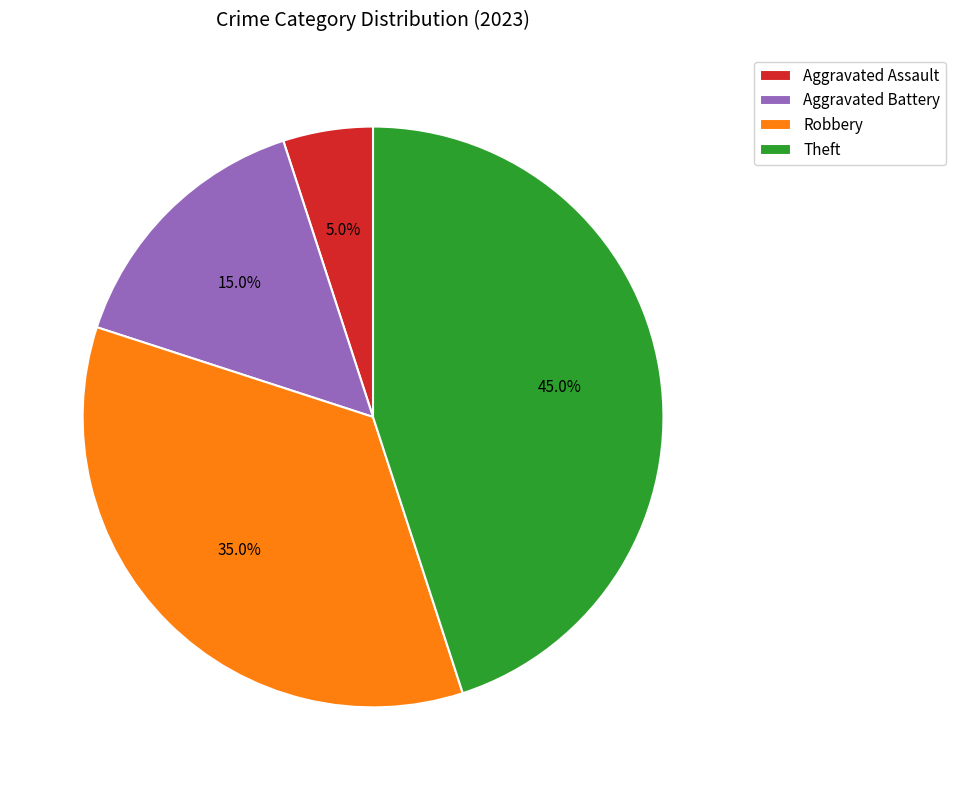

How many segments does this pie chart have?

4